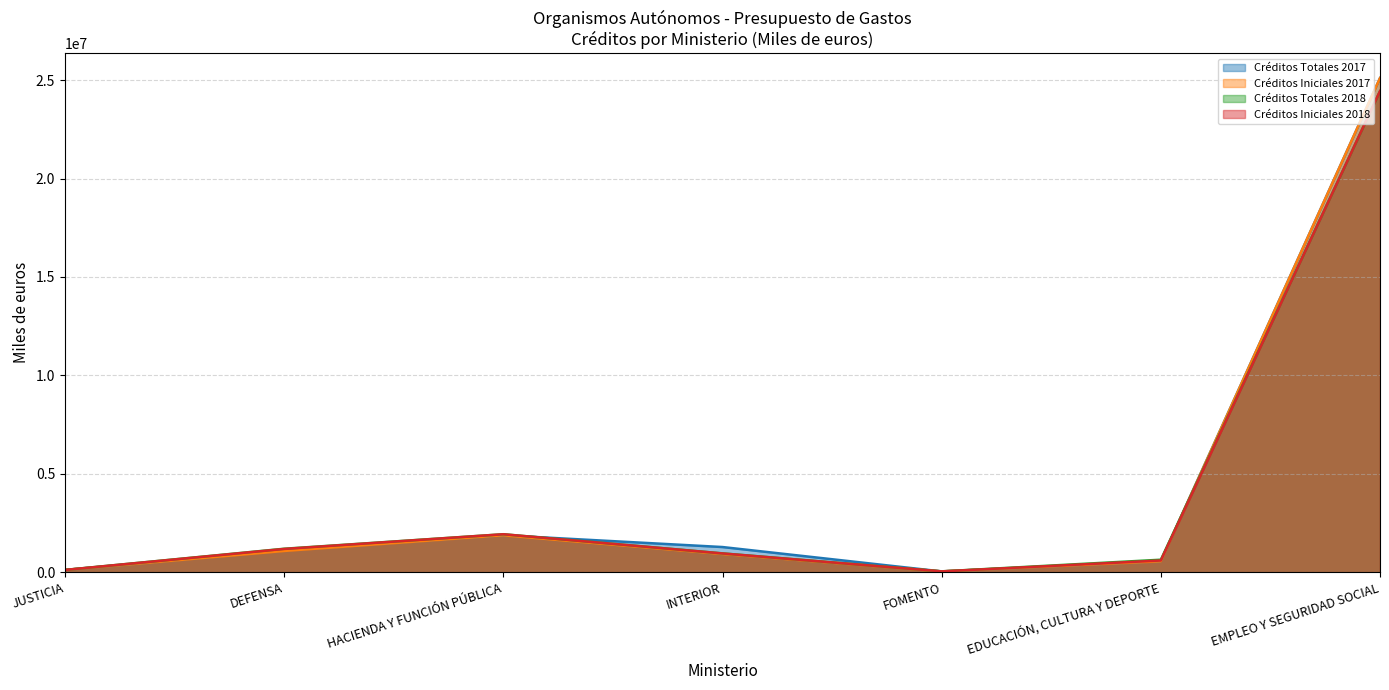

What is the lowest value of the Créditos Totales 2018 series?

41018